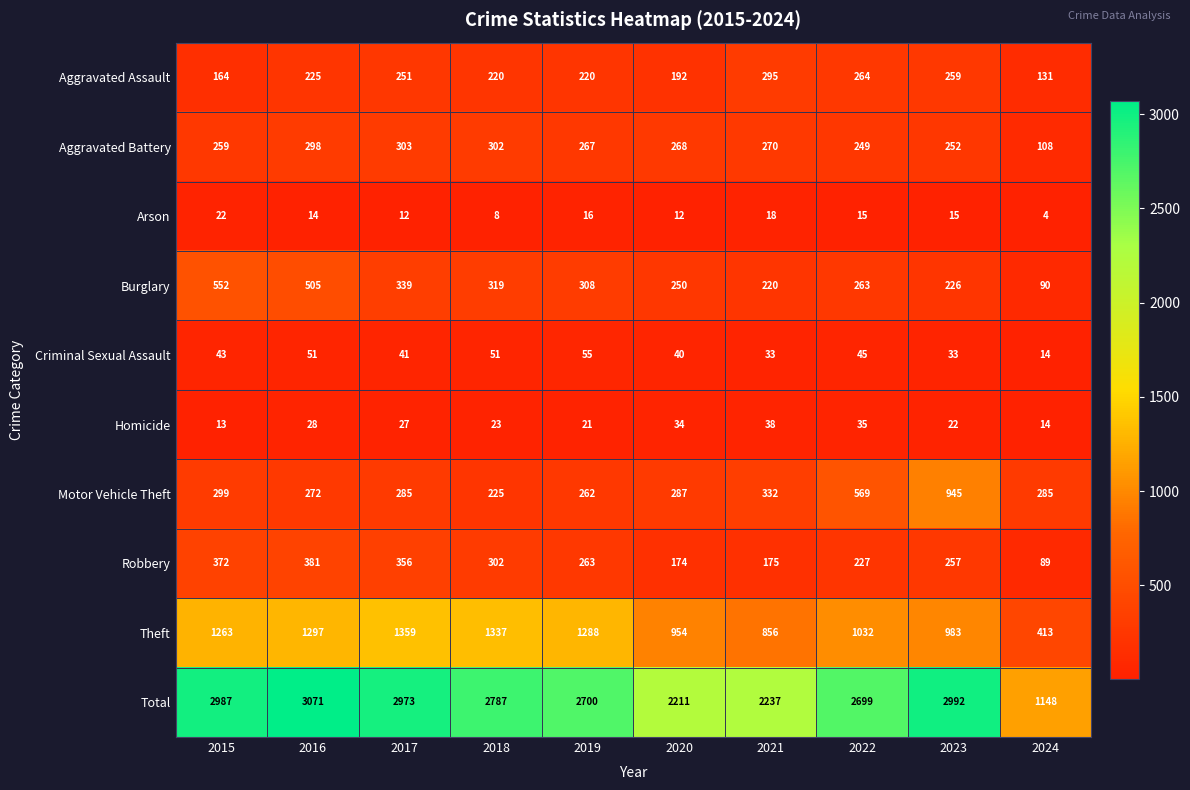

What is the total value across all series at 2022?

5398